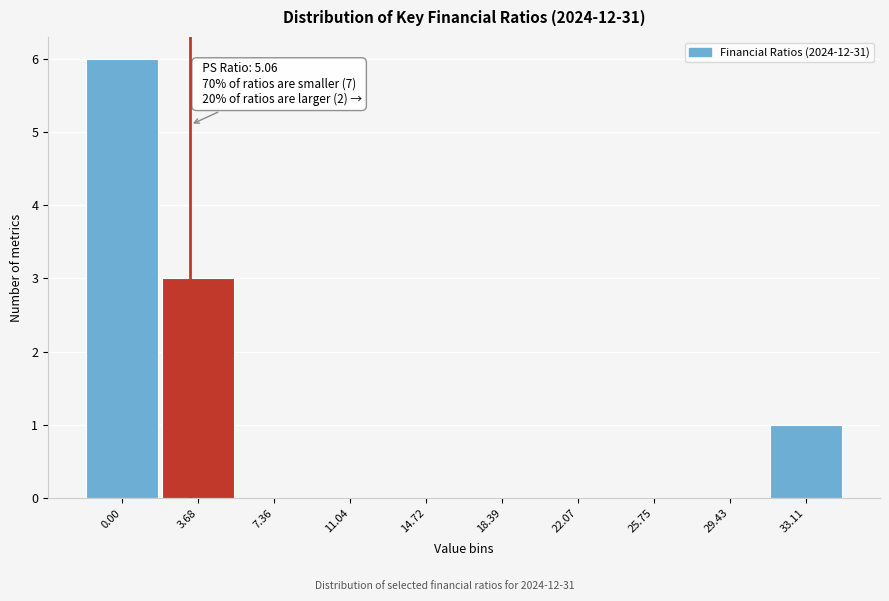

Reading right to left, what are all the values shown in this chart?

33.11=1	29.43=0	25.75=0	22.07=0	18.39=0	14.72=0	11.04=0	7.36=0	3.68=3	0.00=6